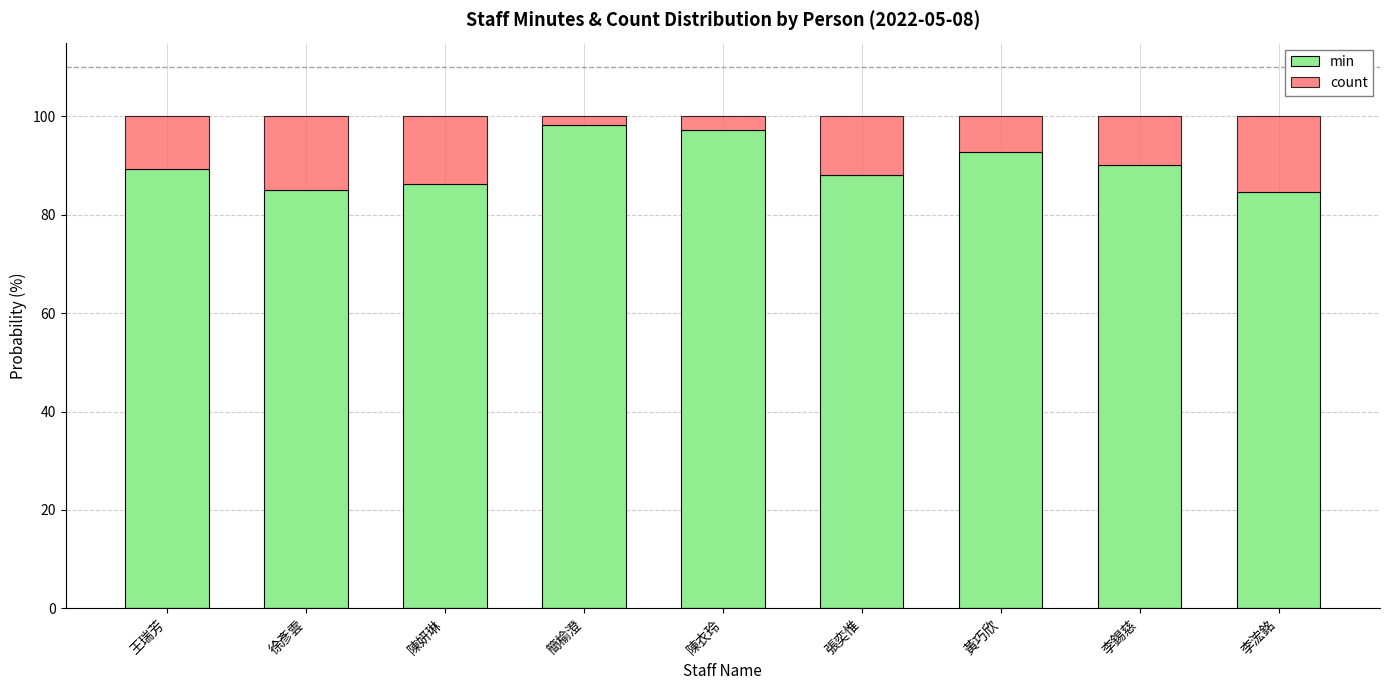

How many data points in min are less than 89?

4